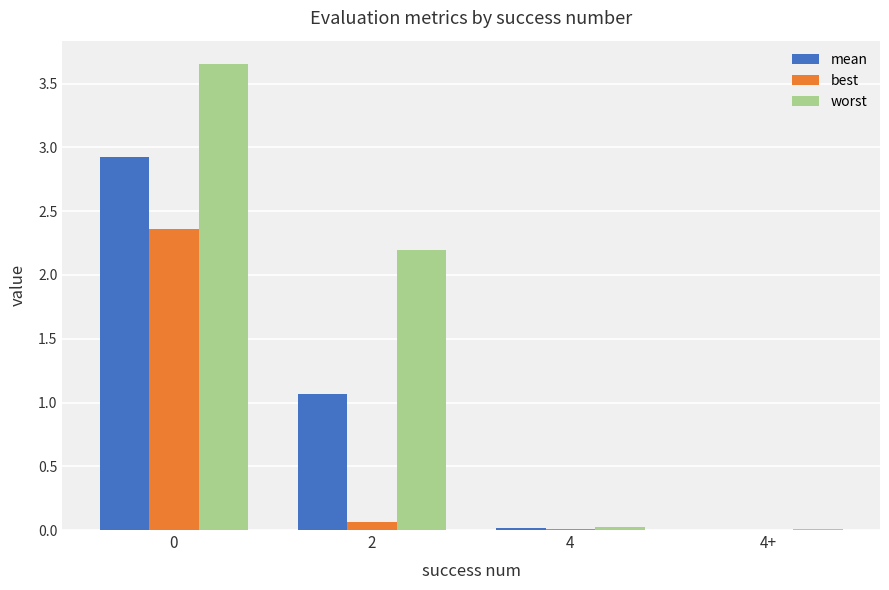

The value of worst at 4 is 0.0. True or false?

True